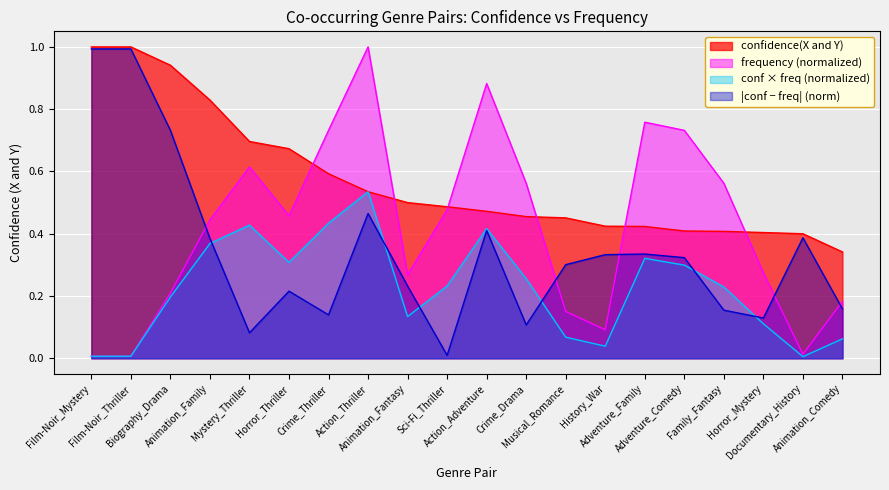

What is the average value?

0.6